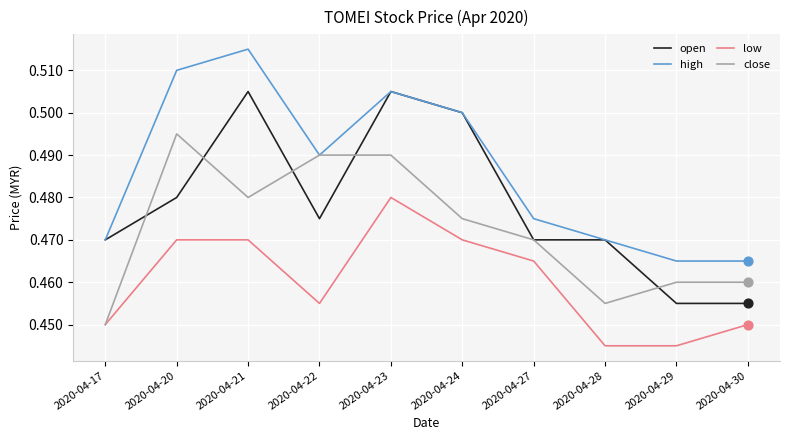

At how many categories does at least one series exceed 0?

10